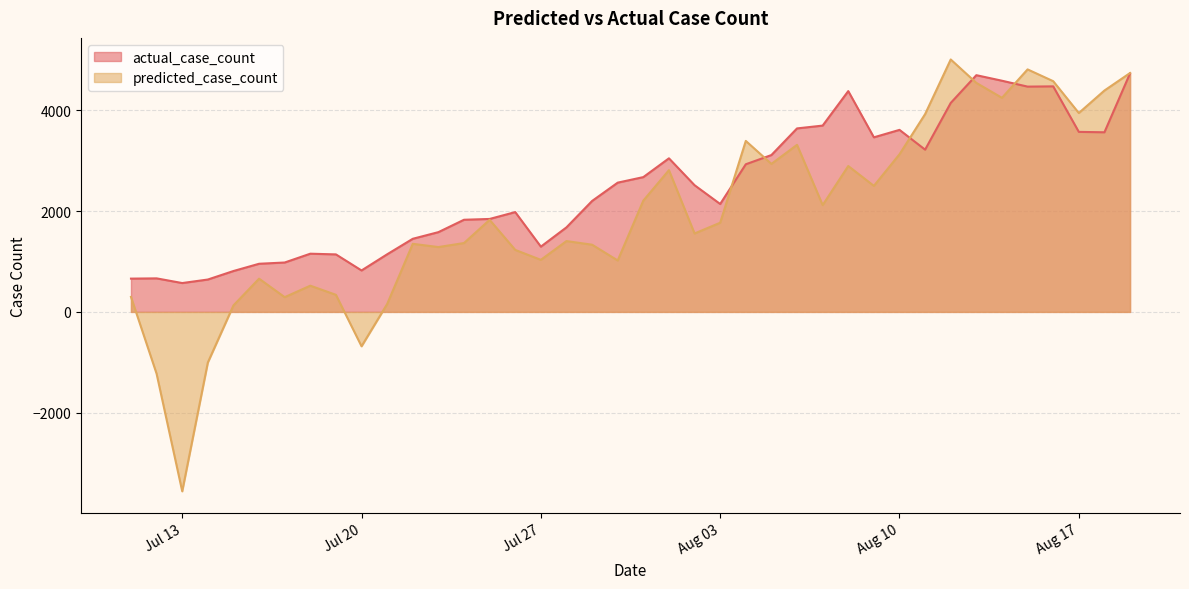

How many positive values does the predicted_case_count series have?

36